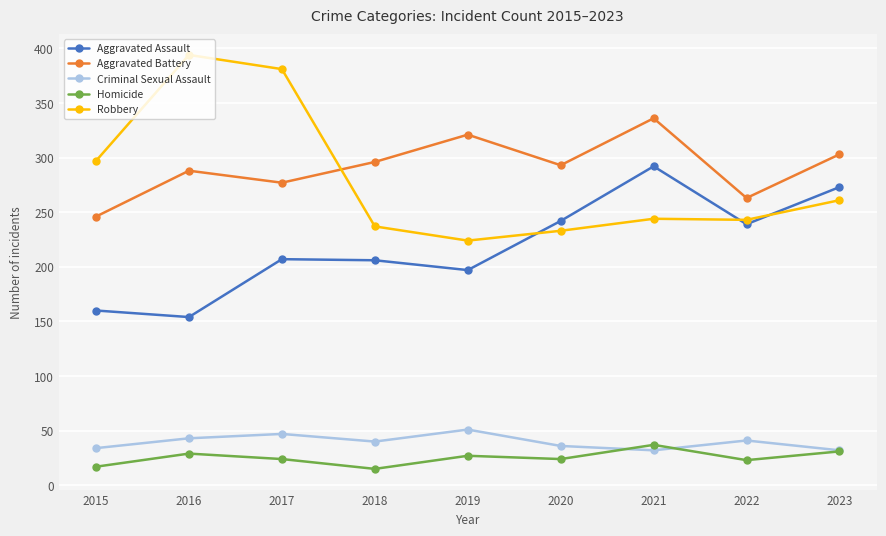

Is the value of Aggravated Battery at 2015 greater than the value of Criminal Sexual Assault at 2019?

Yes